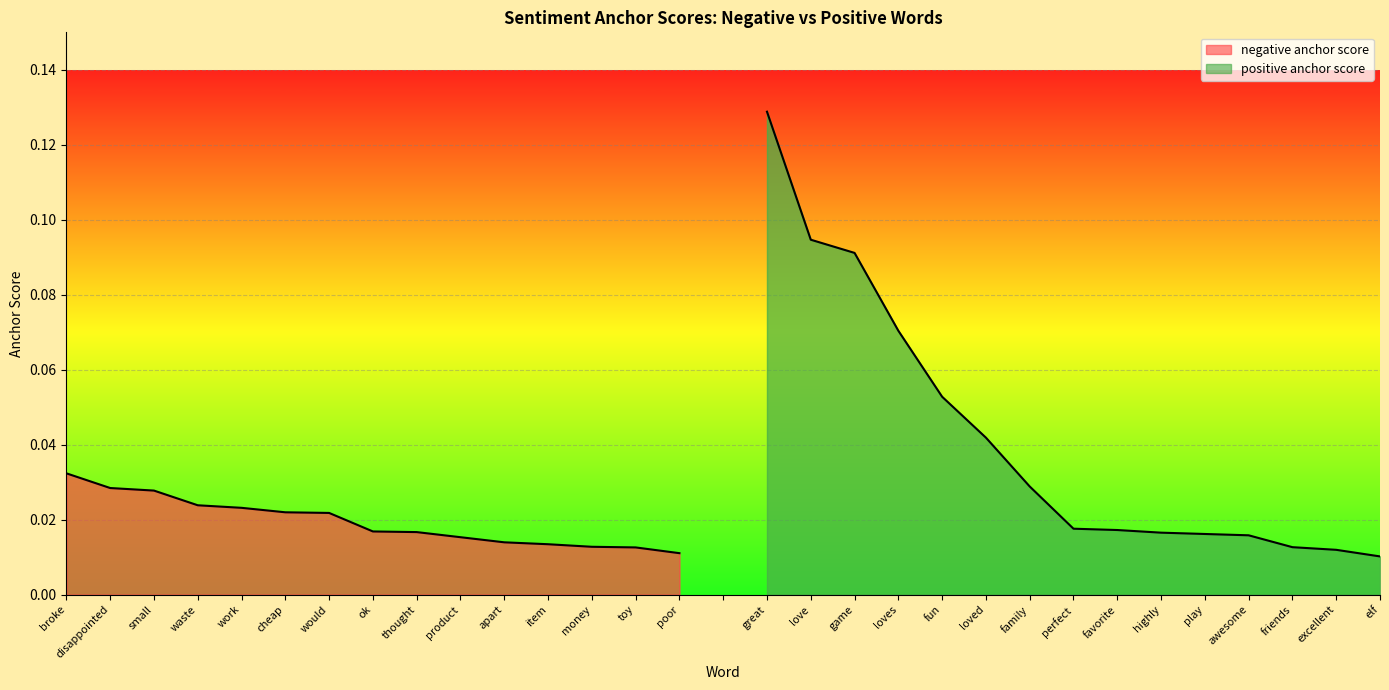

Which category has the lowest value across all series?

poor